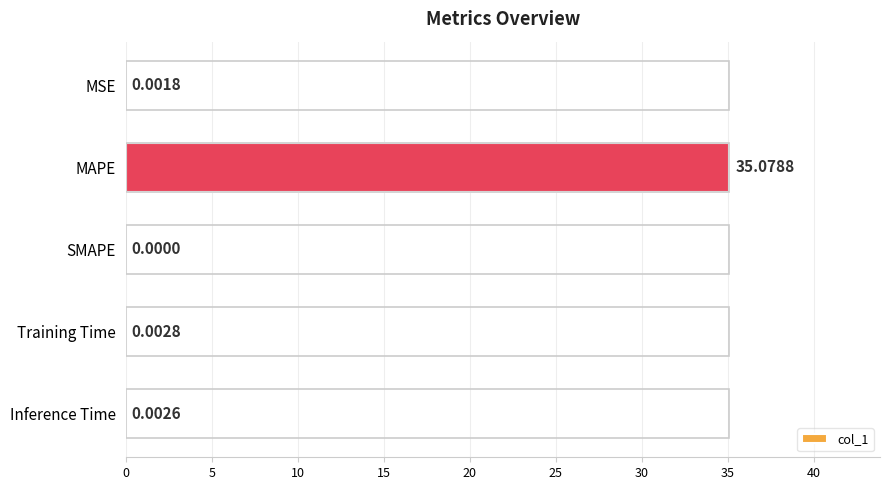

Are the bars grouped side by side (vs. stacked)?

No